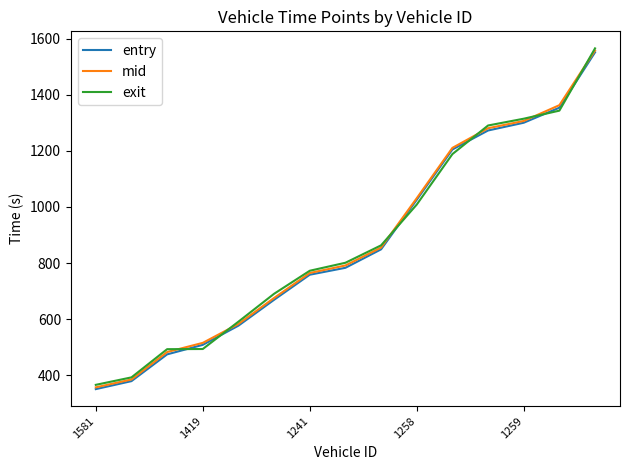

How many categories are shown in the chart?

15